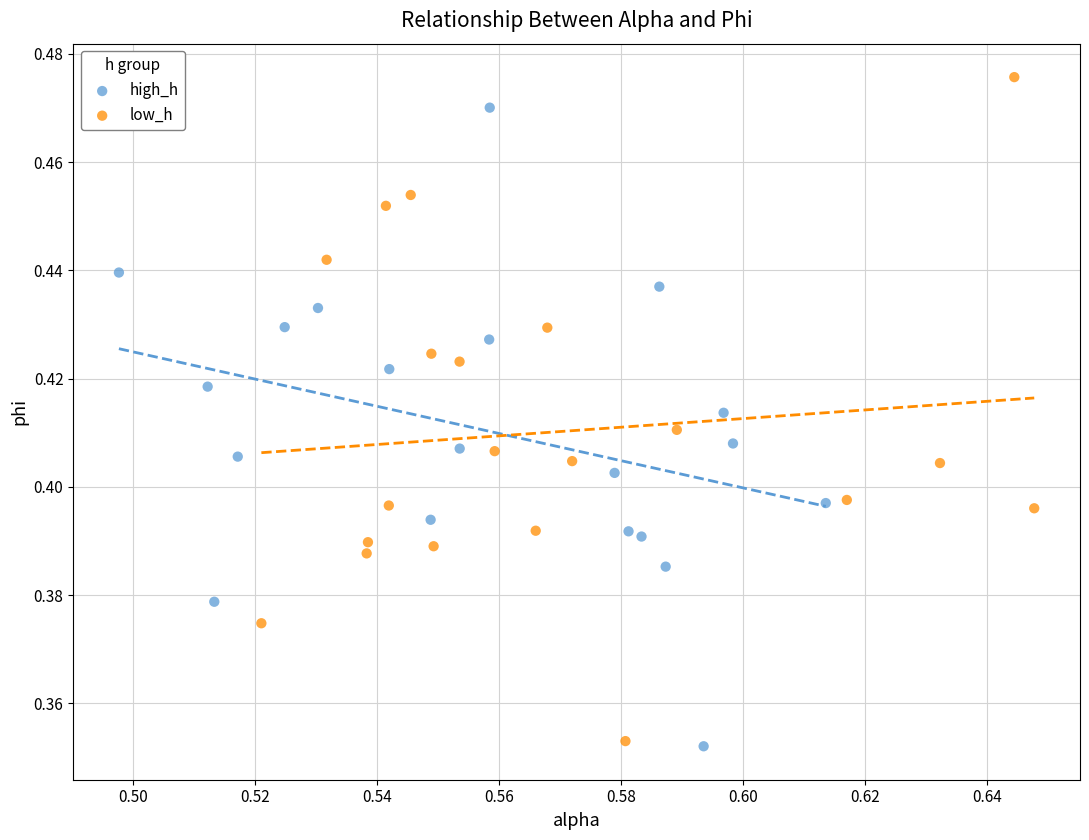

Which series reaches the maximum Y coordinate?

low_h